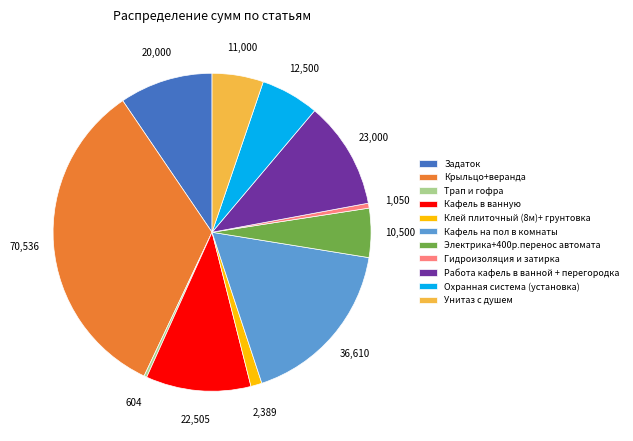

The Охранная система (установка) slice represents 17% of the pie. True or false?

False